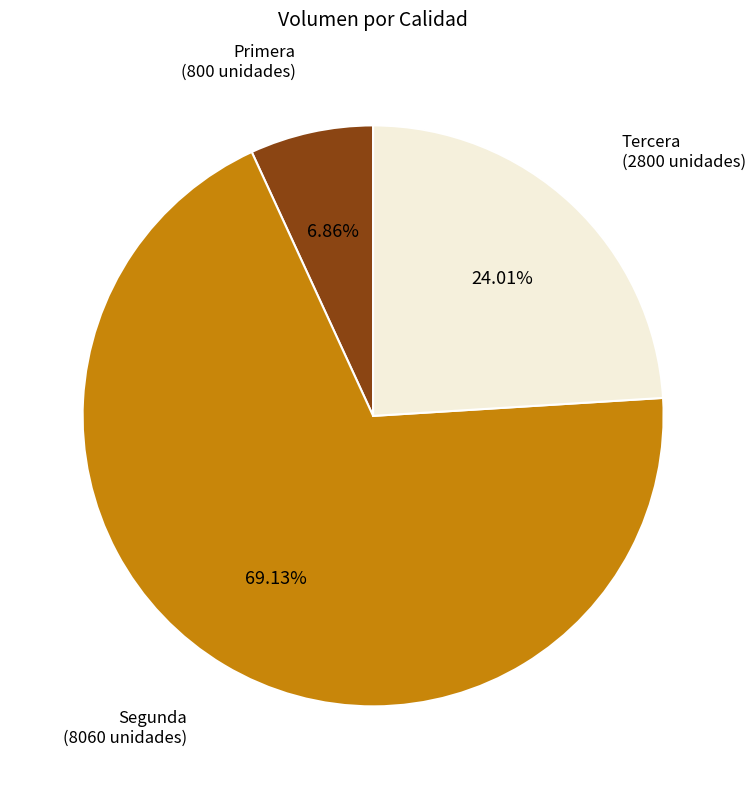

How many slices are in this pie chart?

3